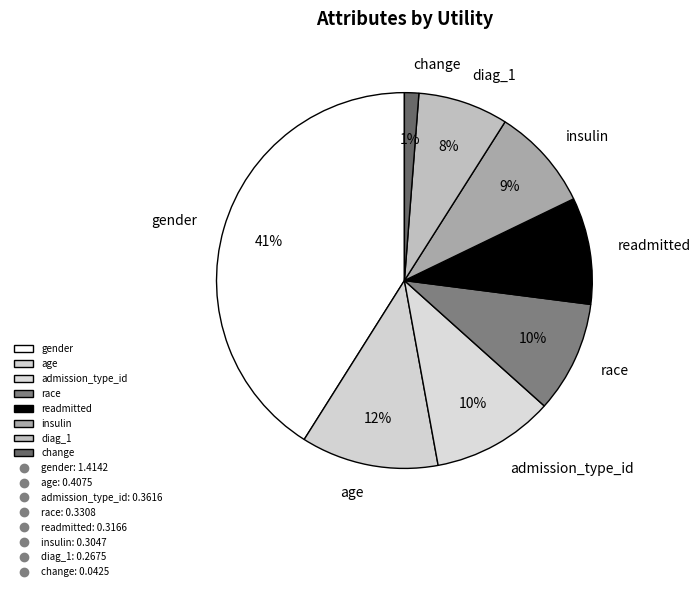

Is it true that readmitted is 1% of the pie?

False